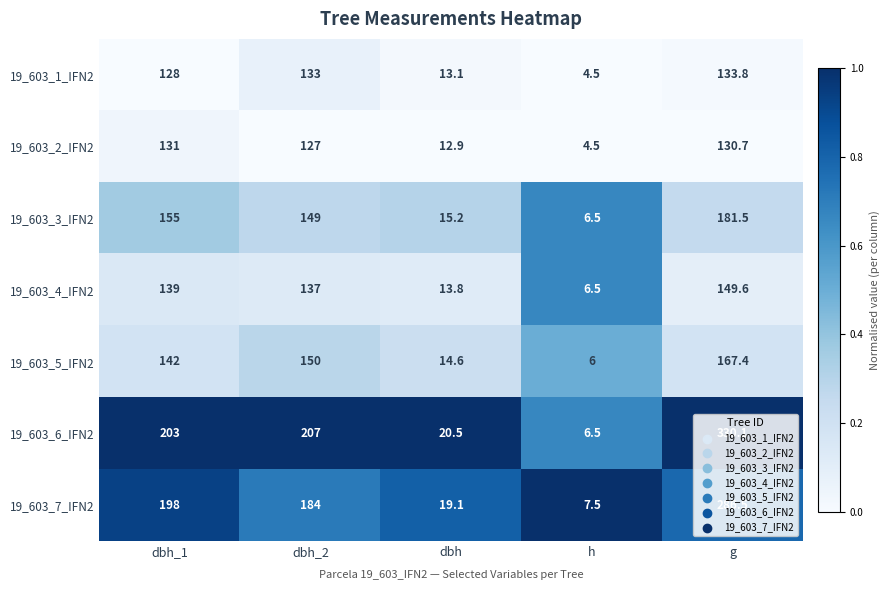

What is the total value across all series at dbh_2?

1087.0